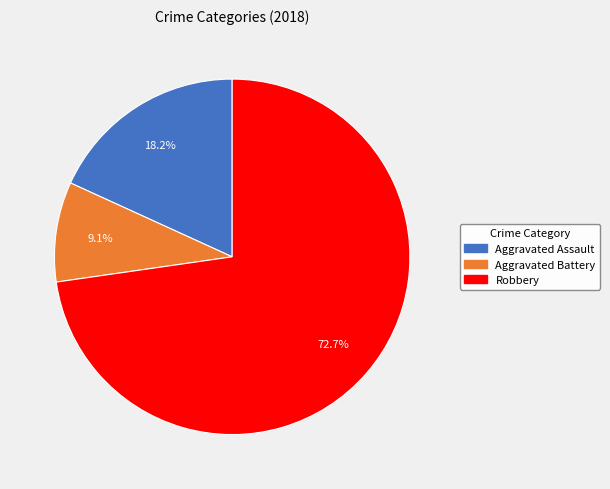

Is there any slice that represents more than half of the pie?

Yes